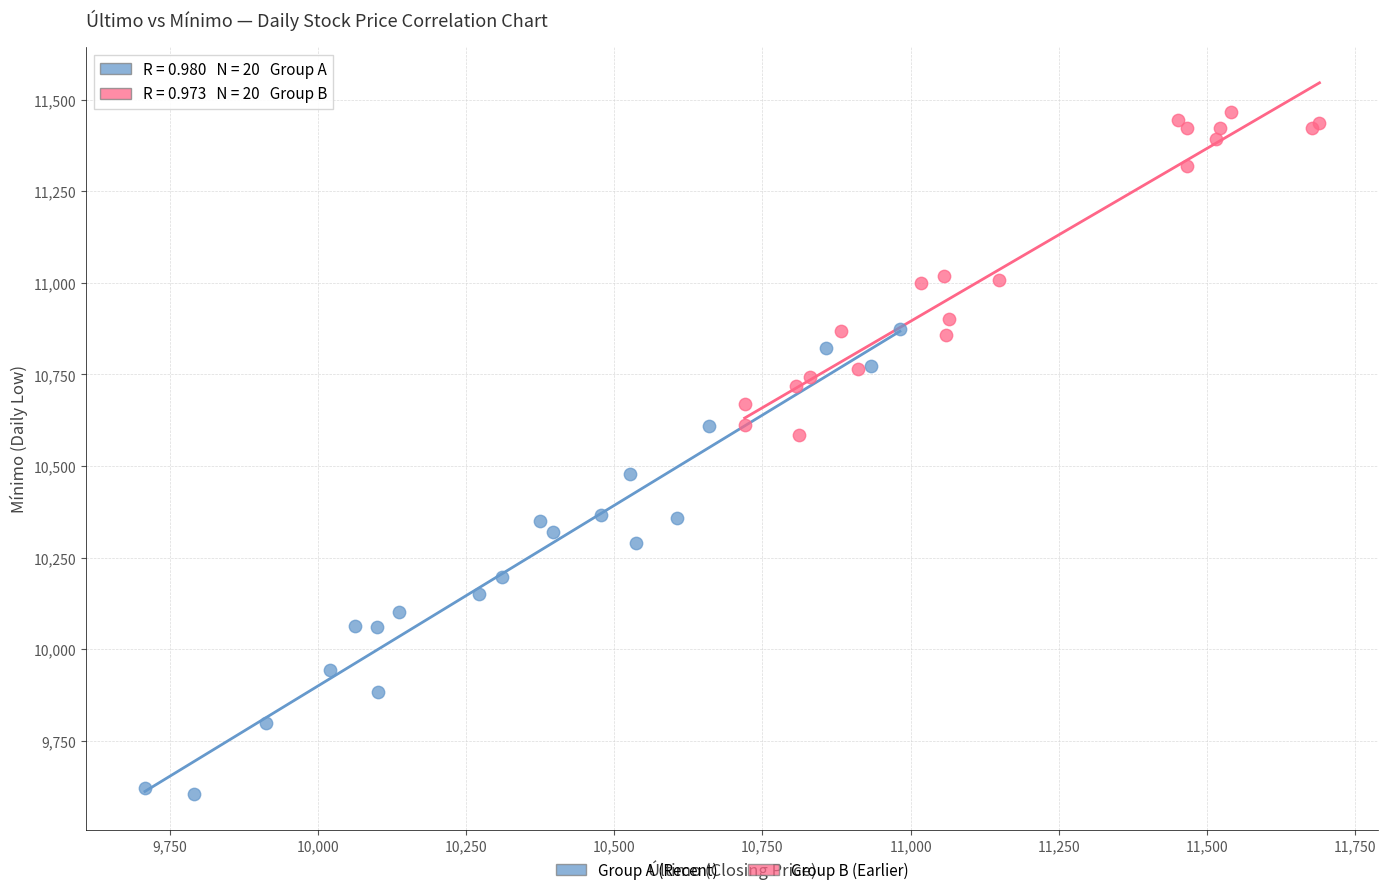

Which series has the widest spread of Y values?

Group A (Recent)